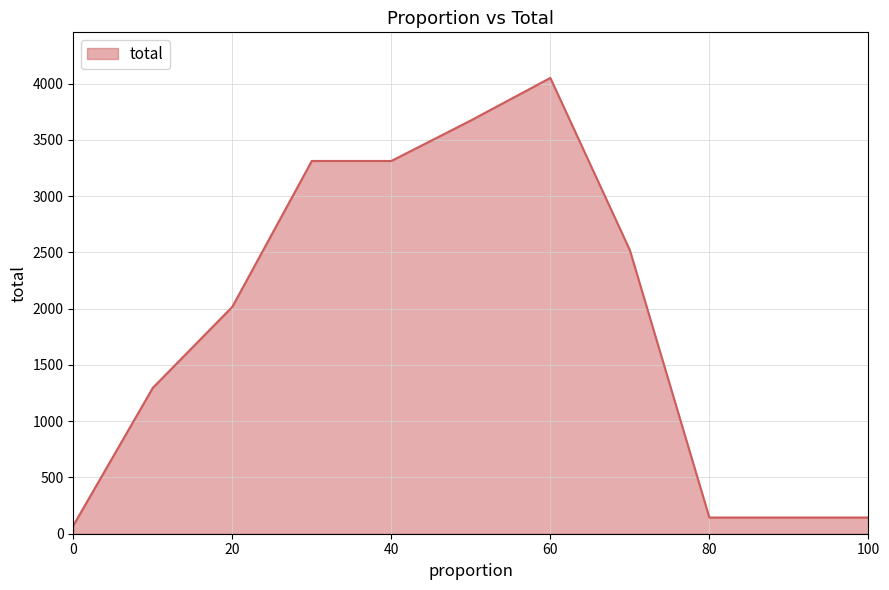

What is the greatest value displayed?

4050